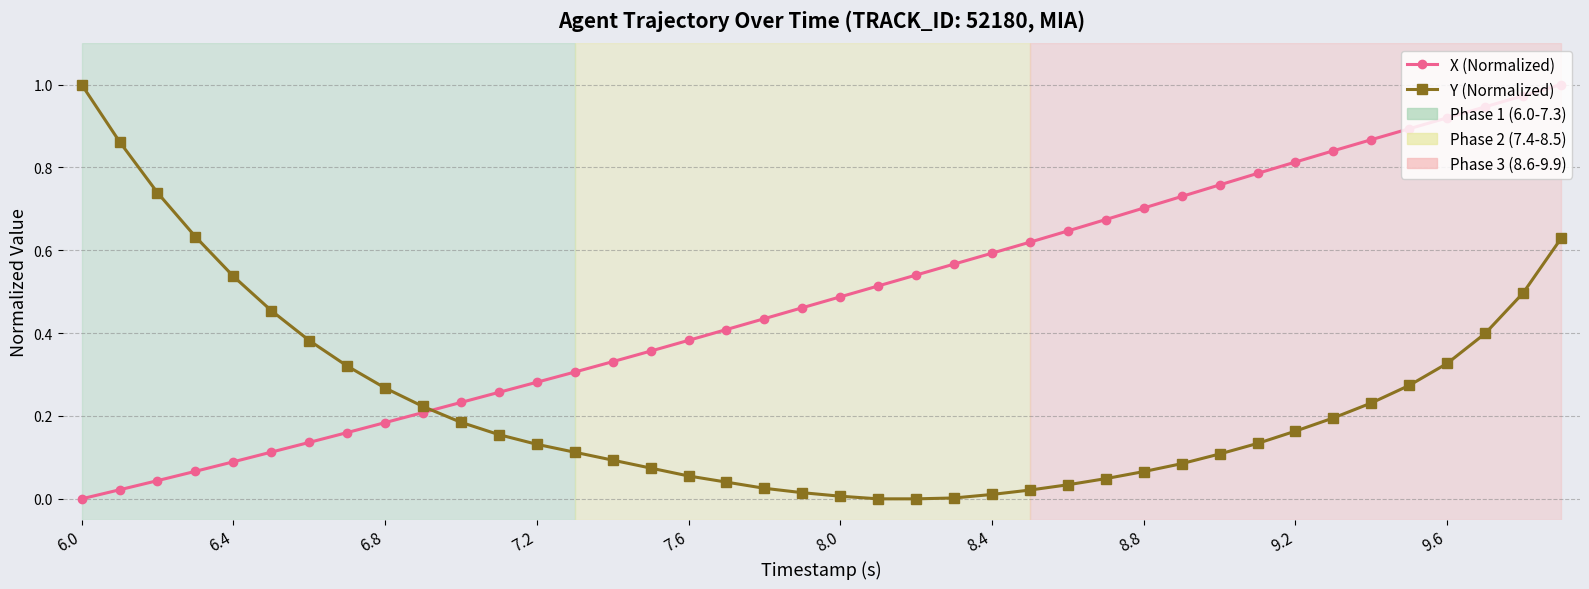

True or false: X (Normalized) has more than 2 points higher than both neighbors.

False